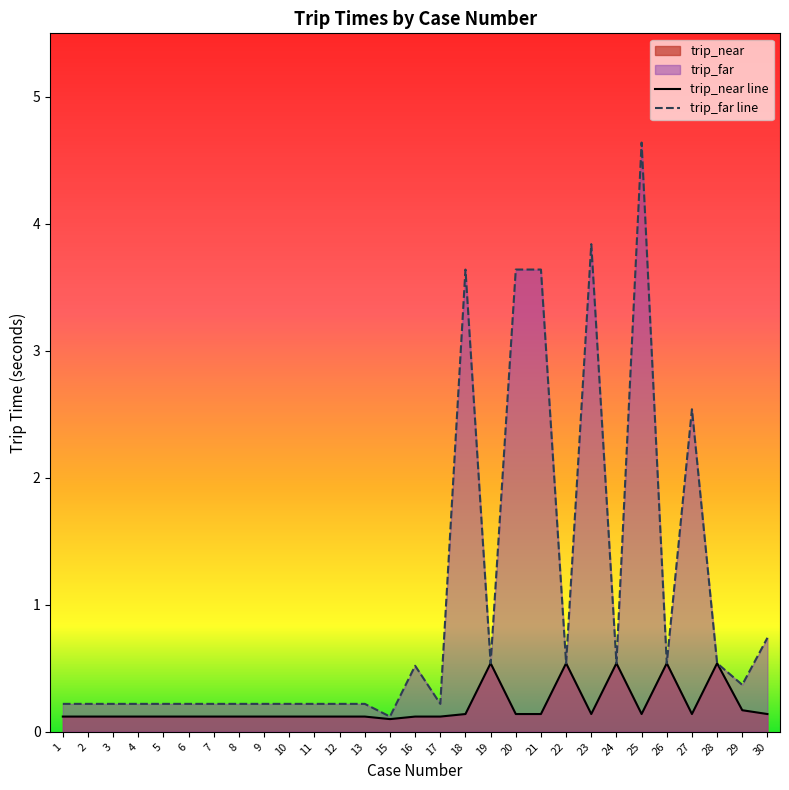

What is the value of the trip_near line point at the 16th from the left?

0.1